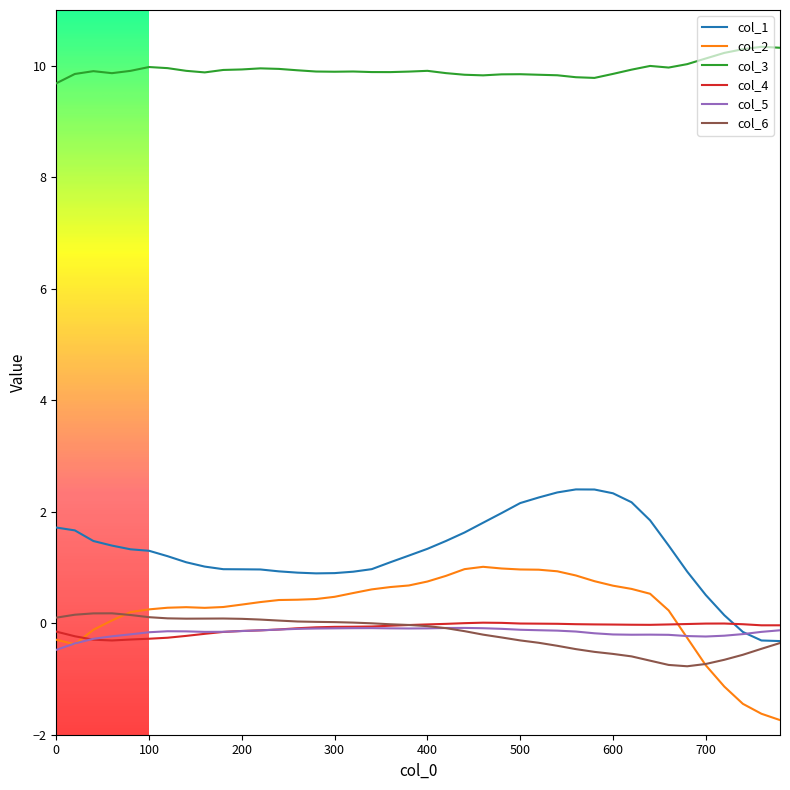

What is the maximum value shown in the chart?

10.3